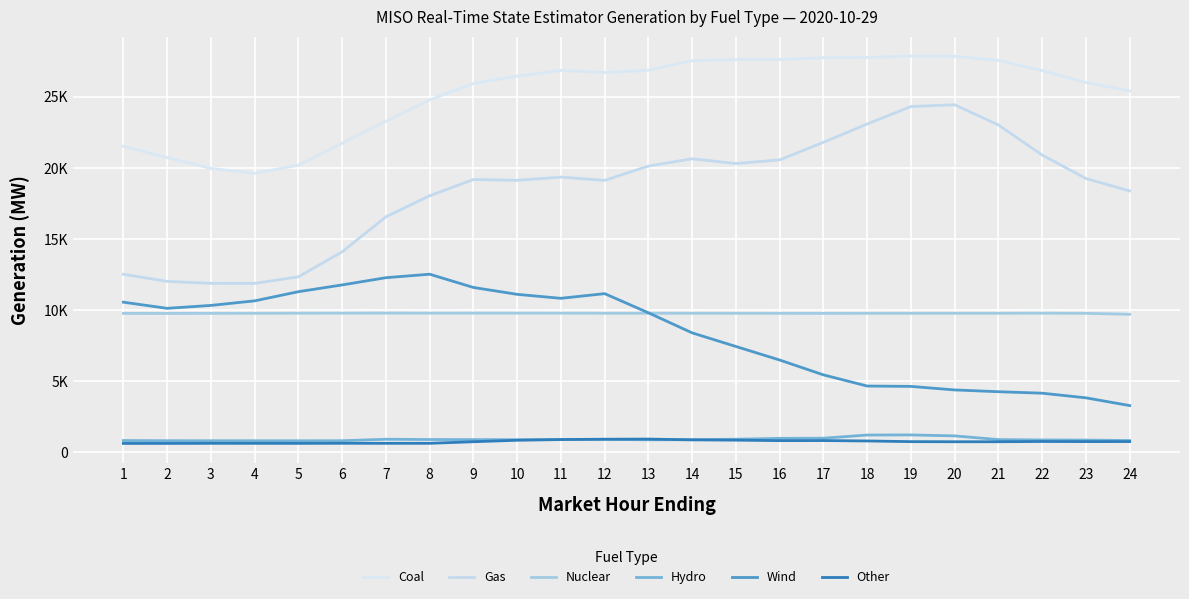

Which series has the widest spread of values?

Gas